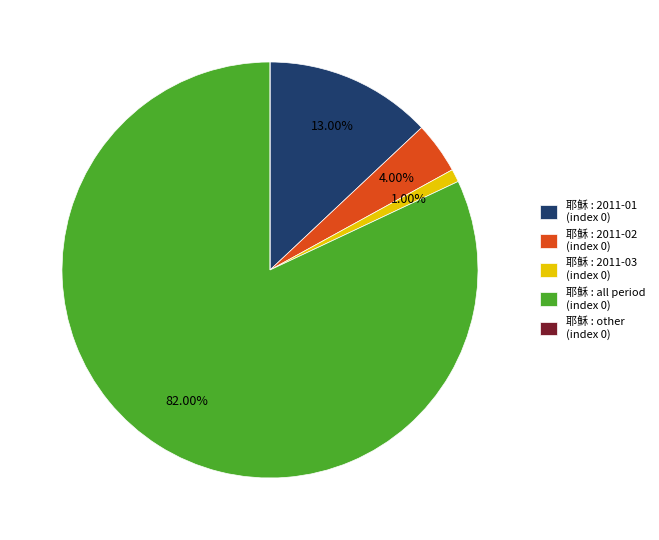

Does any single category account for the majority?

Yes